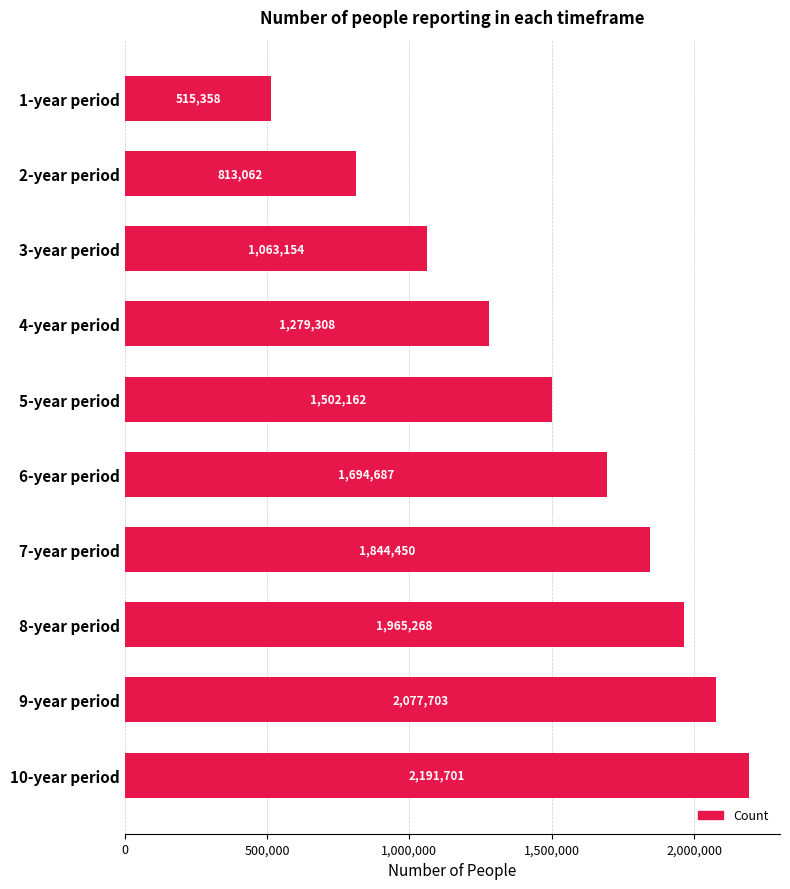

What is the difference between the maximum and second lowest values?

1378639